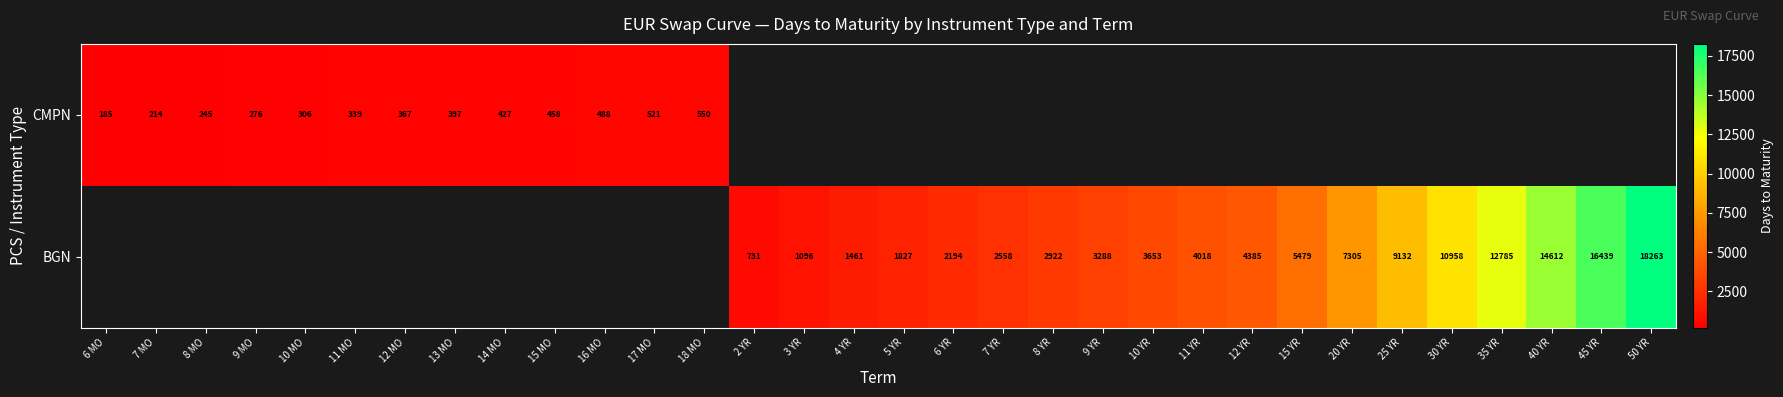

What is the sum of the CMPN values at 10 MO and 18 MO?

856